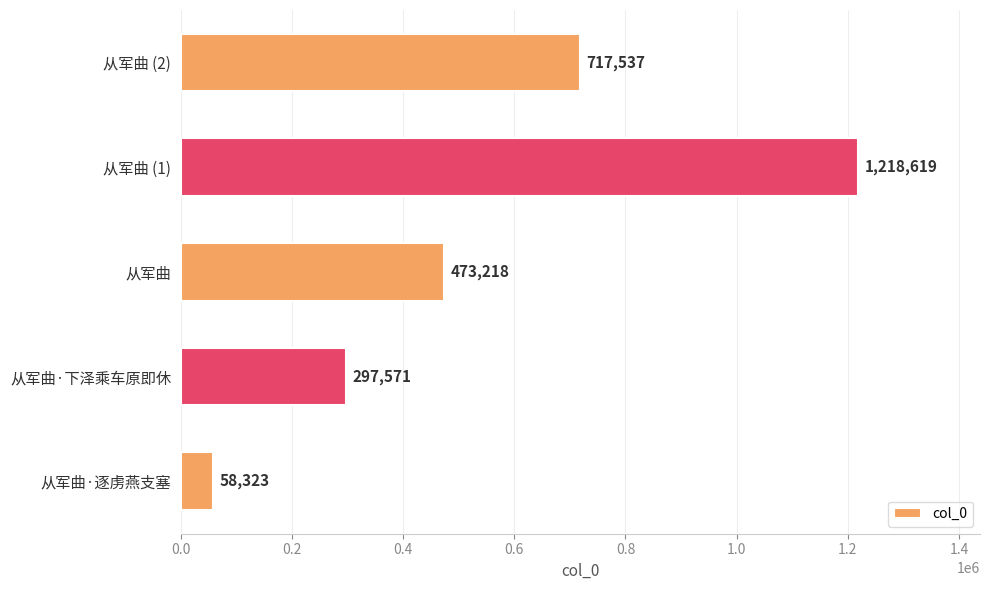

What is the sum of the values at 从军曲·下泽乘车原即休 and 从军曲·逐虏燕支塞?

355894